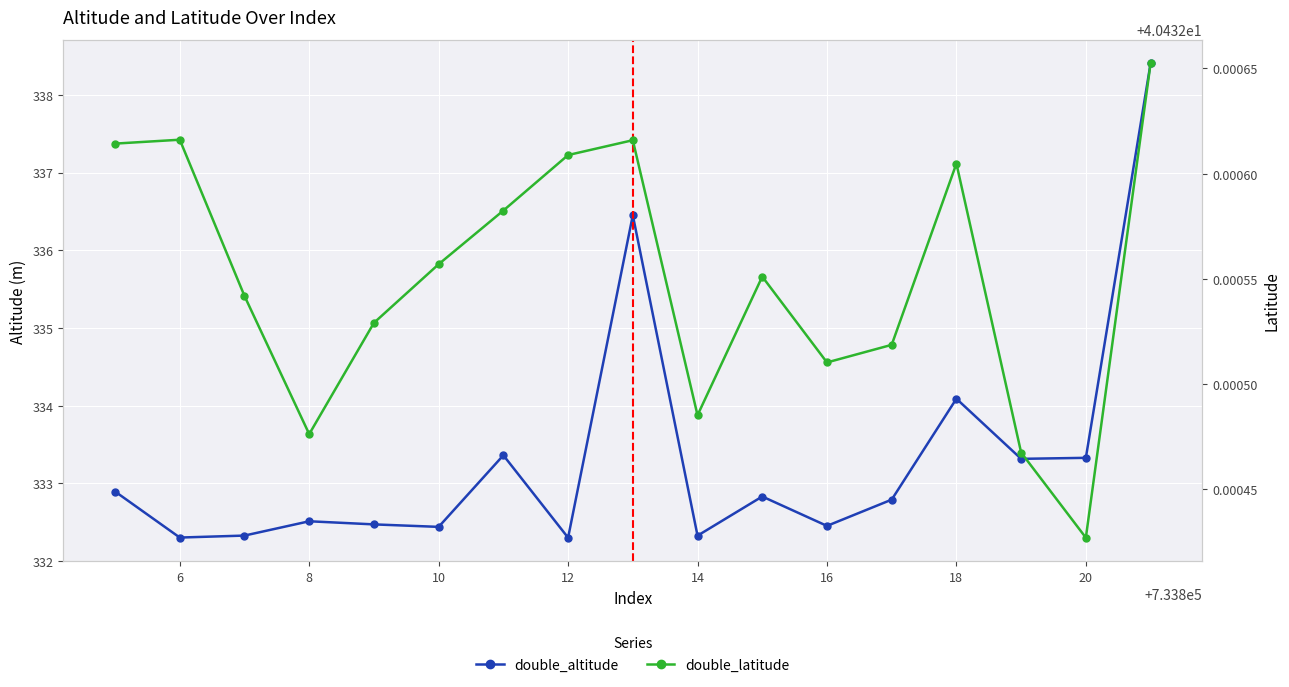

True or false: double_latitude and double_altitude cross at least once.

False